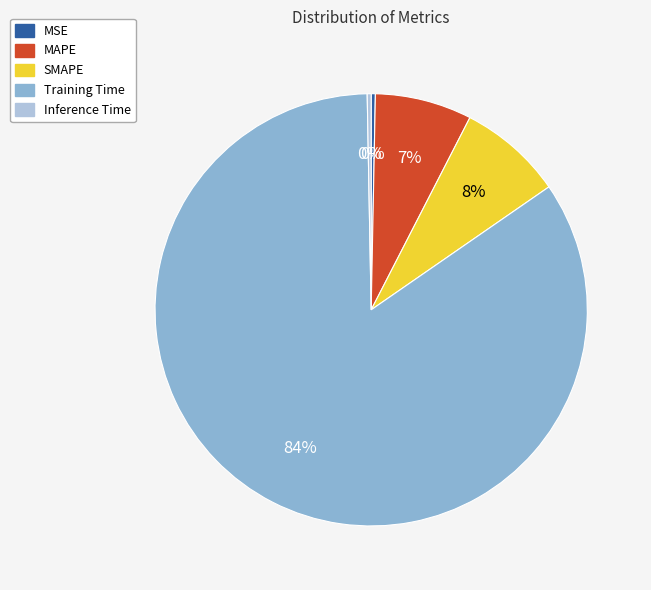

True or false: Training Time accounts for 79% of the total.

False